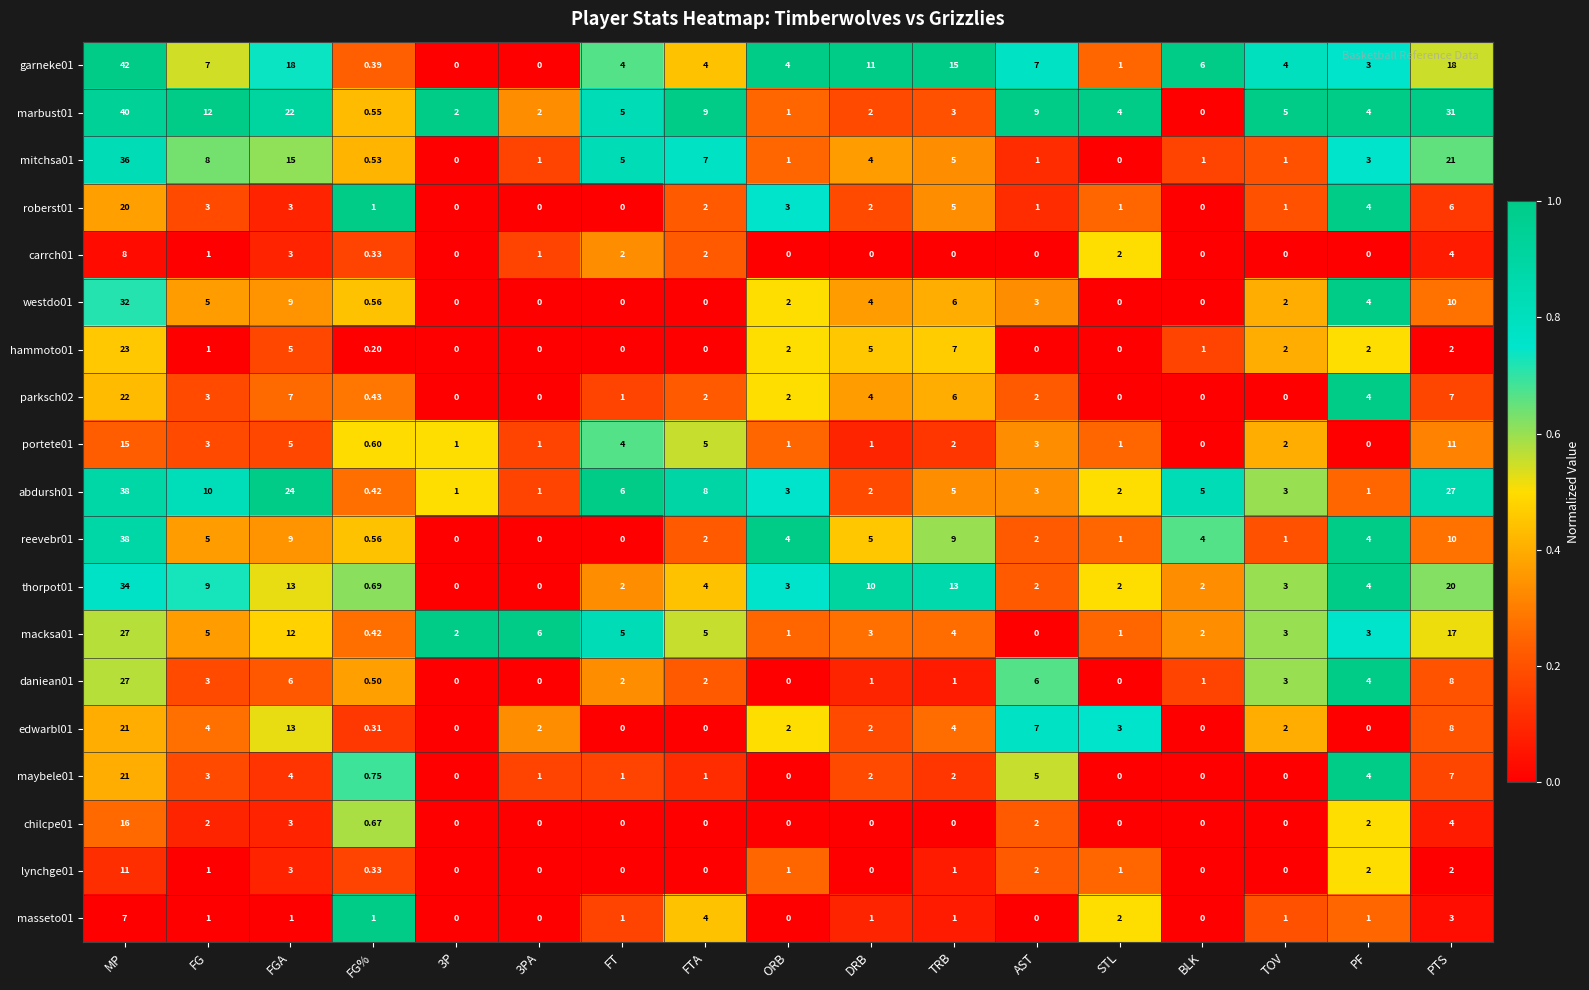

Which series changed the most between FG% and PTS?

marbust01